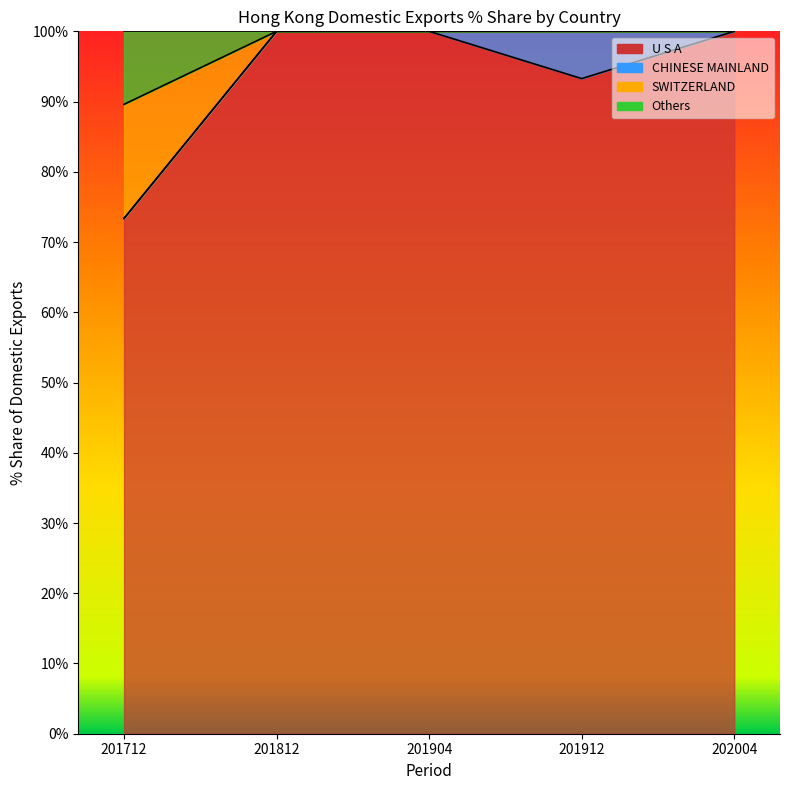

True or false: 202004_% Share and 201904_% Share cross at least once.

False